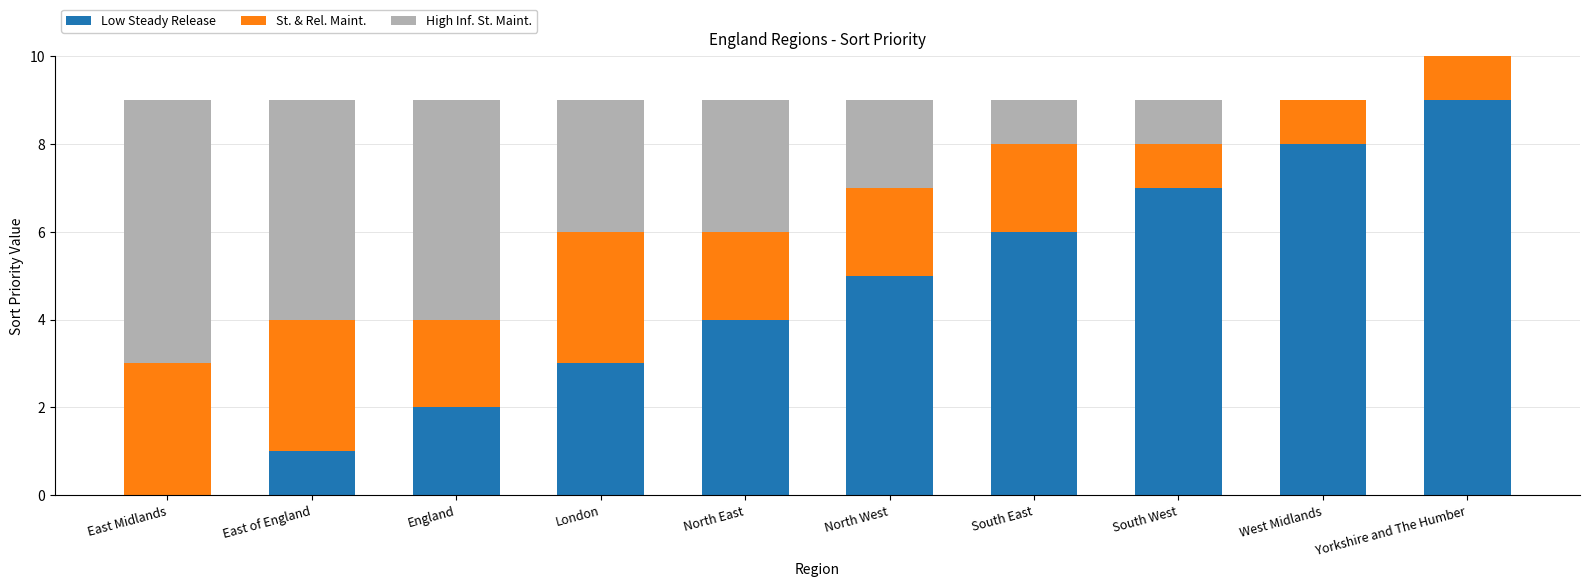

The value of Low Steady Release at West Midlands is 5. True or false?

False